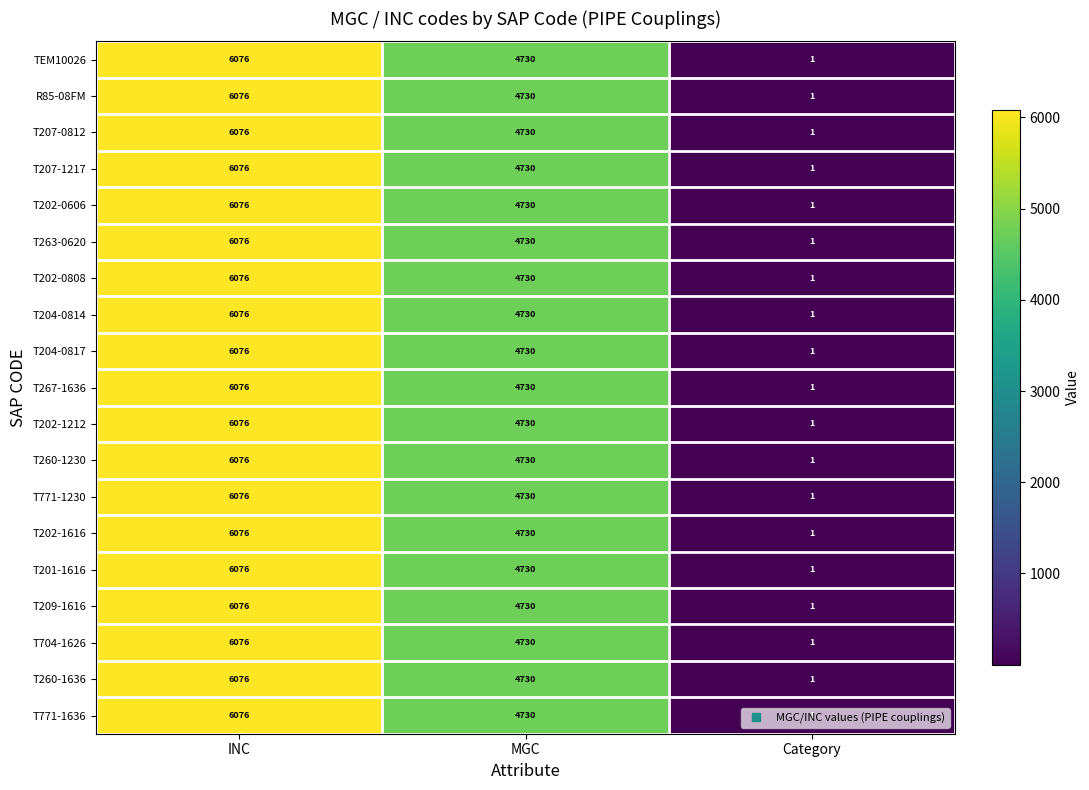

The value of T260-1636 at MGC is 6260. True or false?

False